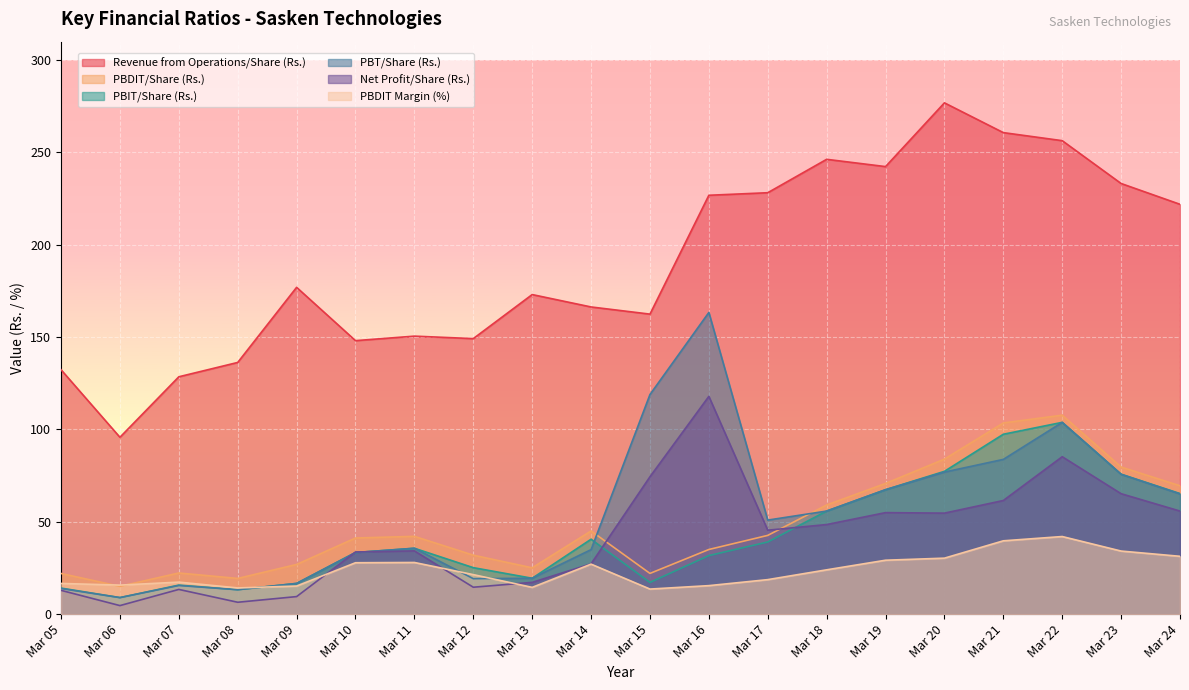

How many lines are shown in the chart?

6